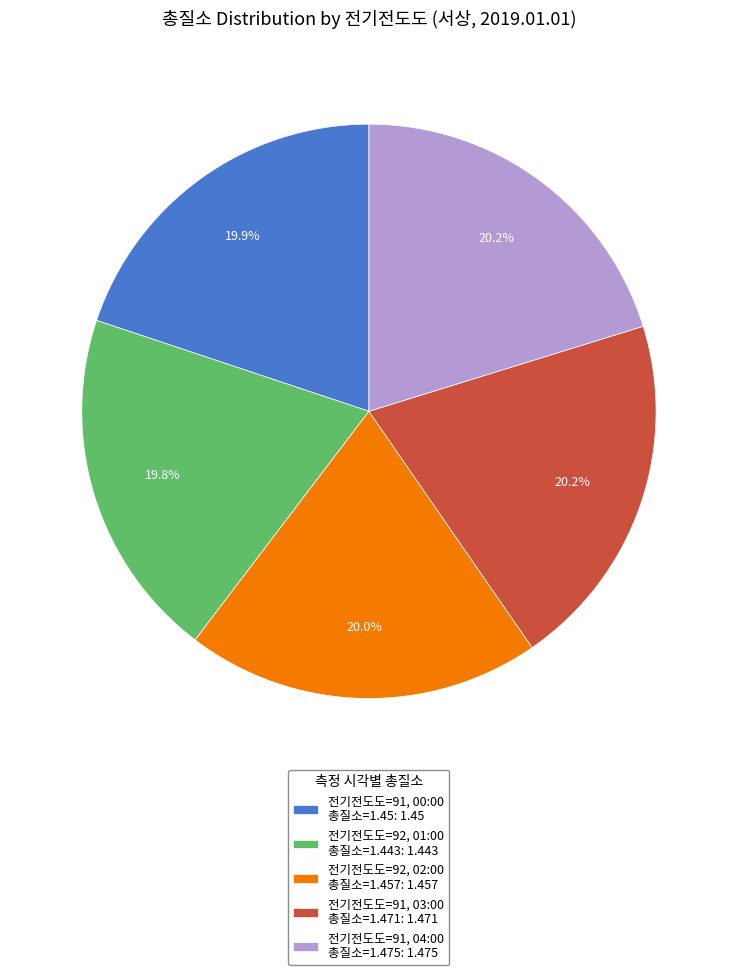

How much of the chart is everything except 전기전도도=91, 03:00 총질소=1.471: 1.471?

79.8%